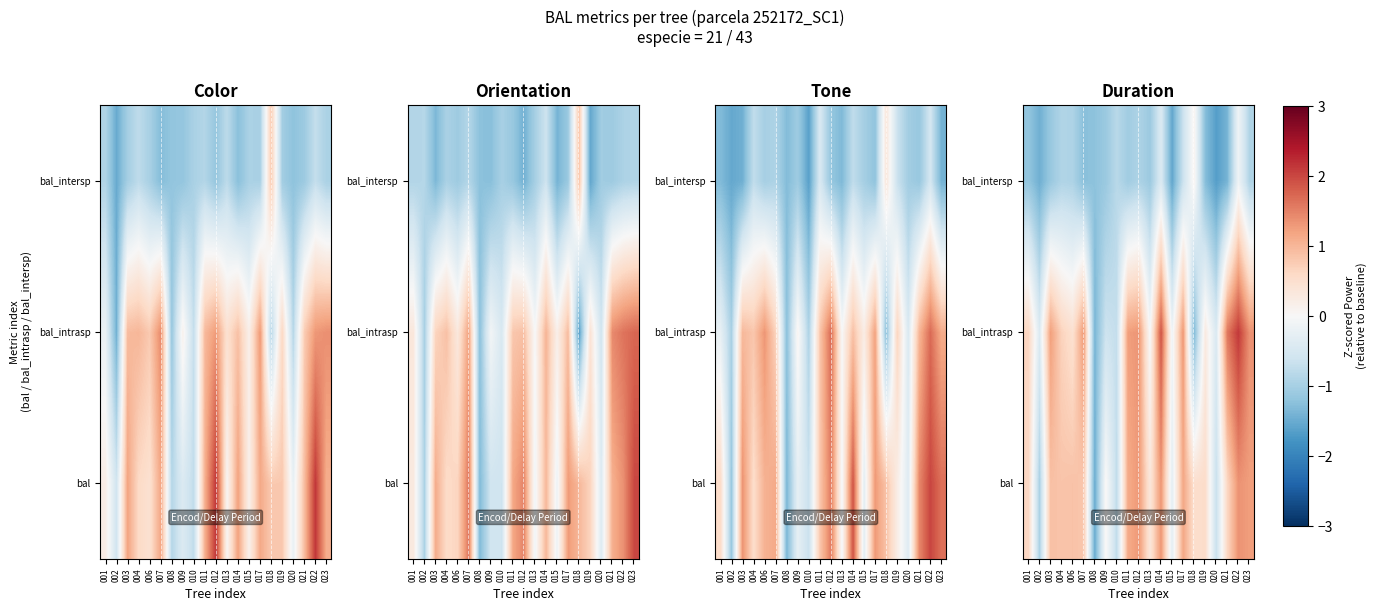

How many data points in bal are above 0?

16